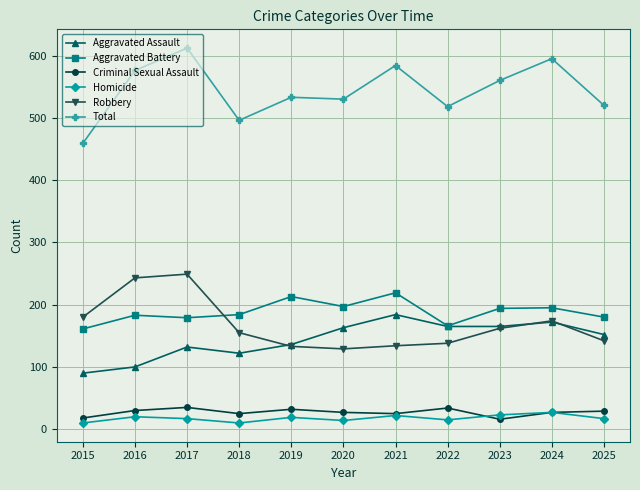

What is the minimum value for Aggravated Battery?

161